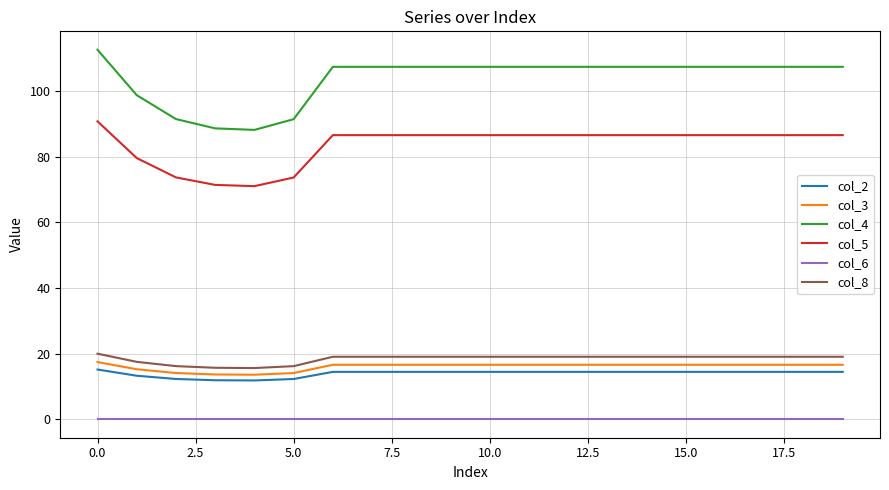

True or false: col_5 and col_8 intersect in this chart.

False